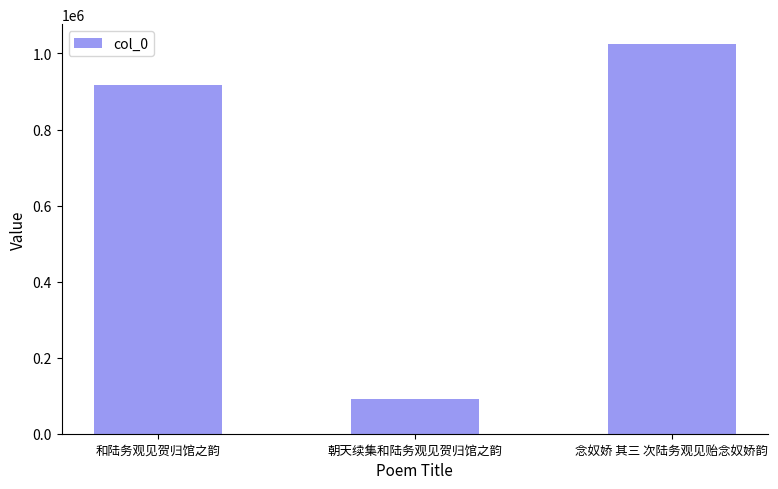

Which has a higher value, 朝天续集和陆务观见贺归馆之韵 or 和陆务观见贺归馆之韵?

和陆务观见贺归馆之韵